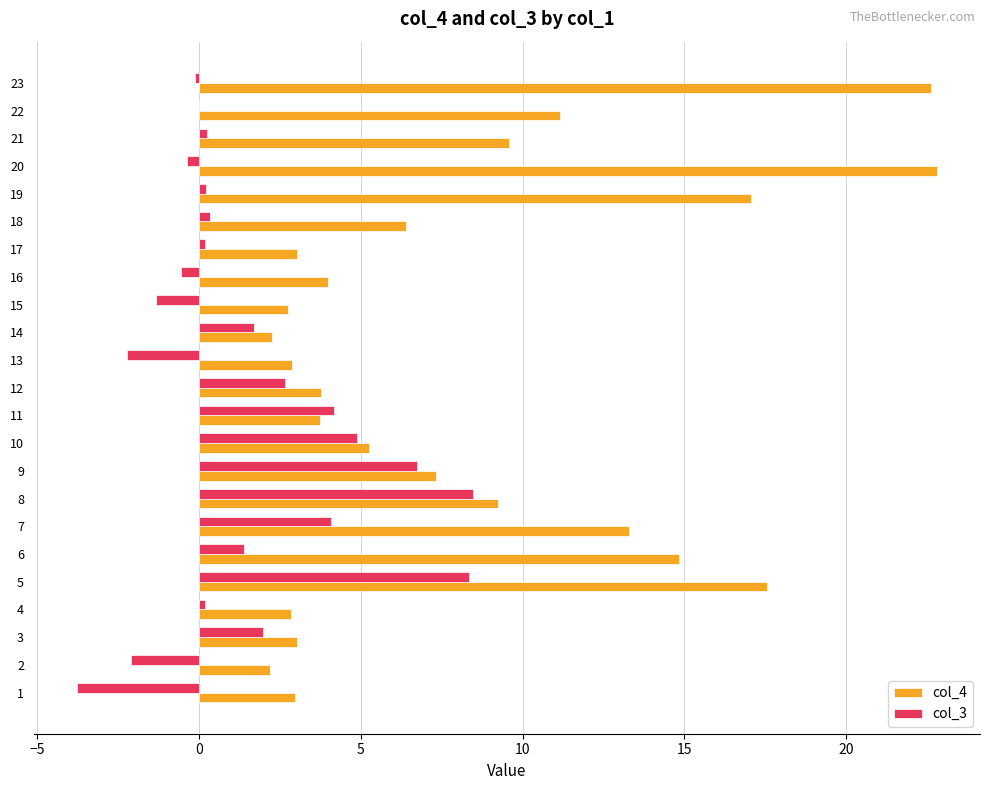

The col_3 series shows -0.4 at 20. True or false?

True